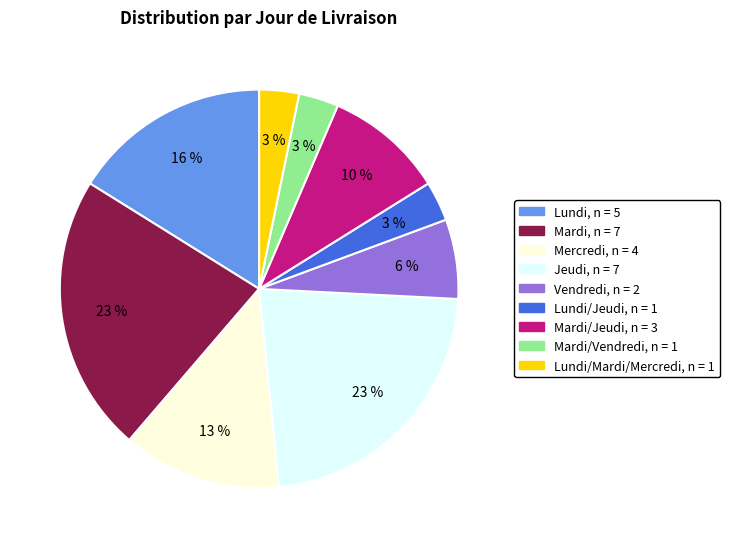

Is there any slice that represents more than half of the pie?

No